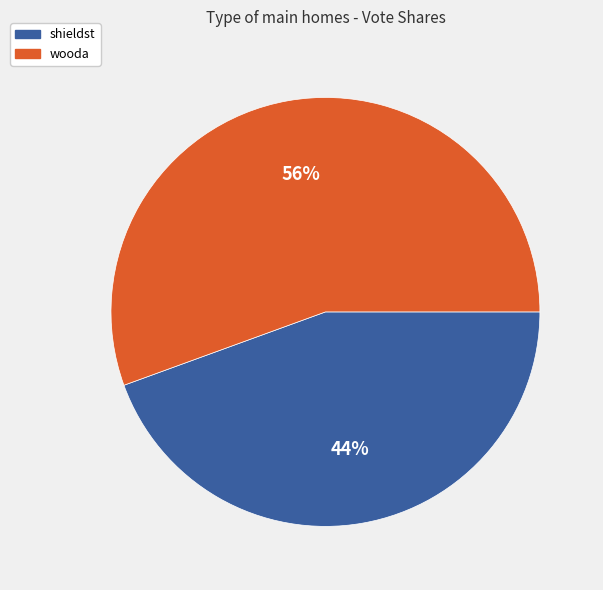

Approximately how many times larger is the value at shieldst compared to wooda?

0.8